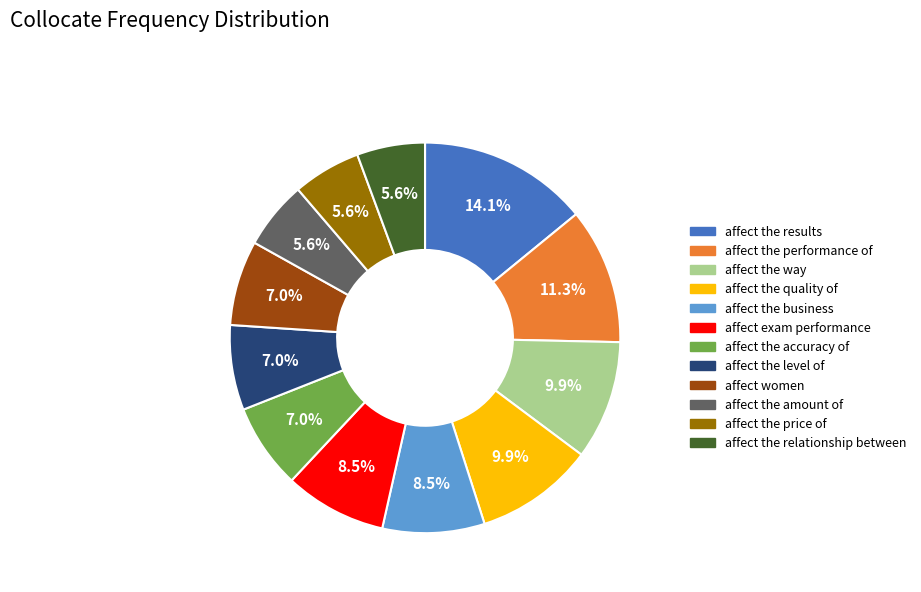

To the nearest percent, what is the combined percentage of affect exam performance and affect the price of?

14%